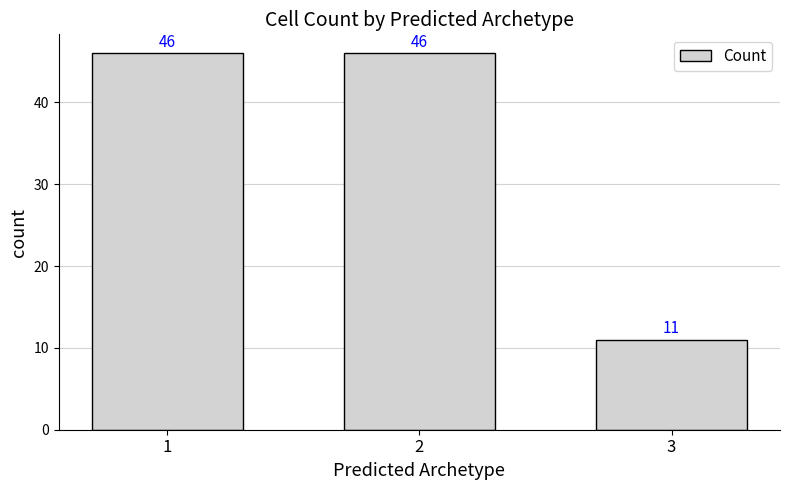

What is the difference between the maximum and minimum values?

35